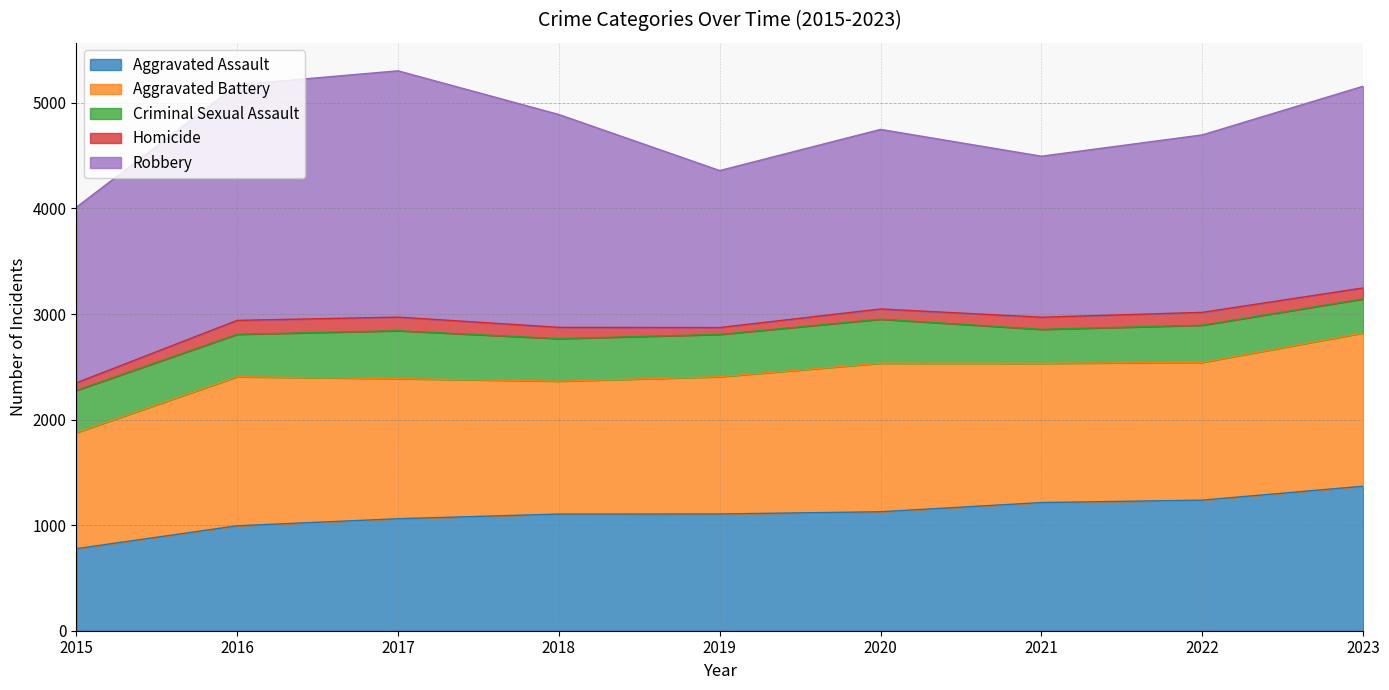

What is the value of the Homicide point at the 3rd from the left?

129